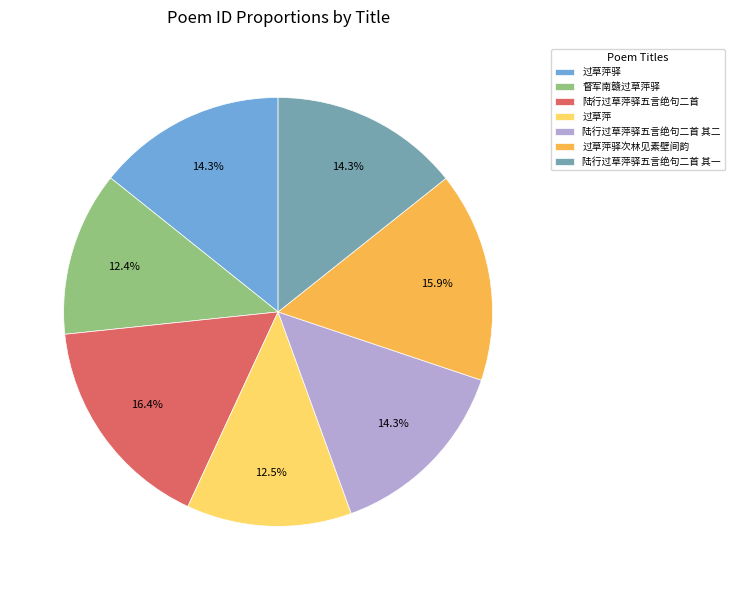

What is the ratio of the value at 陆行过草萍驿五言绝句二首 其一 to the value at 过草萍驿?

1.0